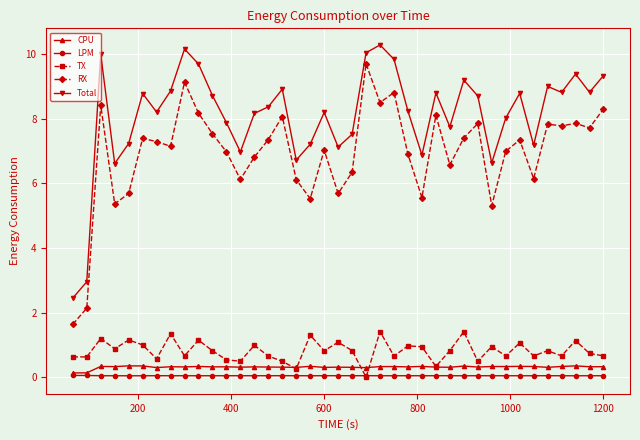

True or false: LPM and Total intersect in this chart.

False